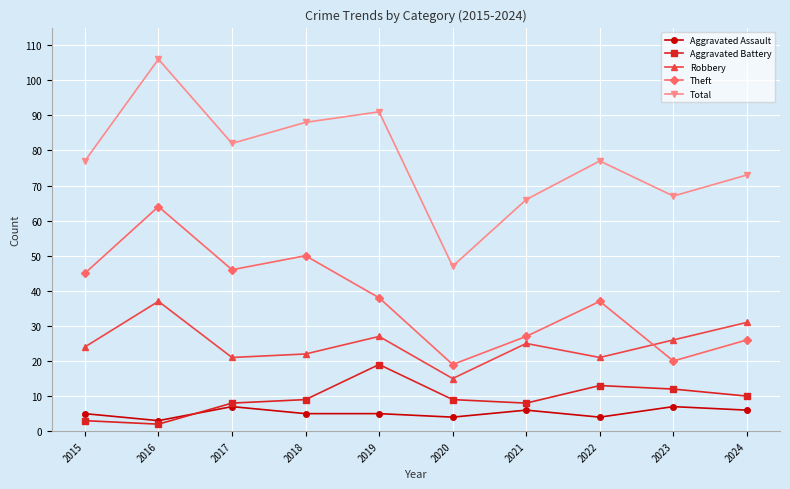

Where do Aggravated Assault and Aggravated Battery first cross each other?

2016 and 2017